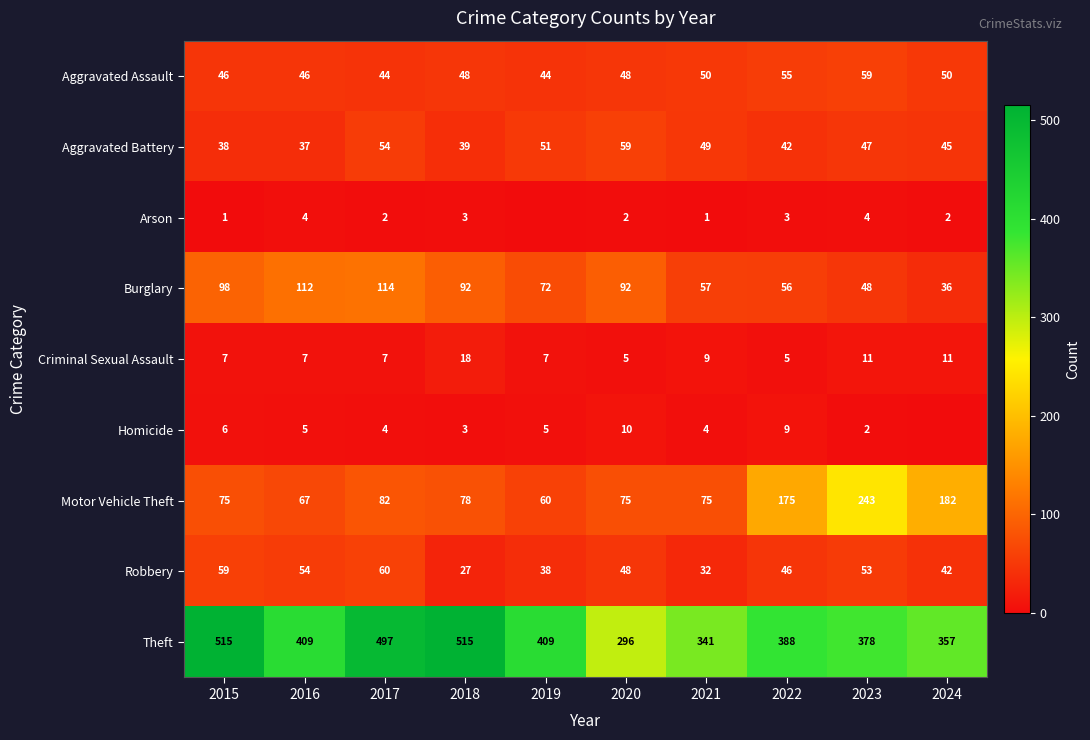

What is the total value across all series at 2023?

845